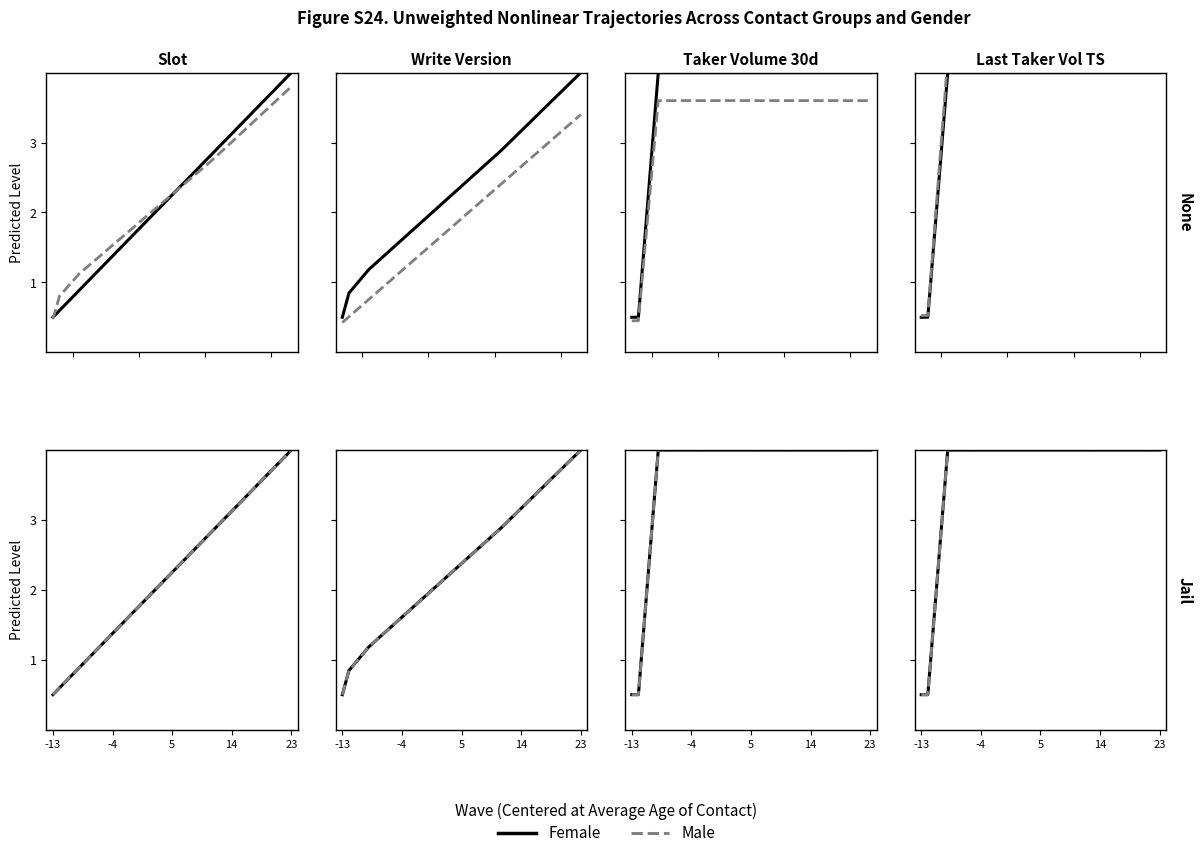

List the series in order of their peak value, highest first.

Female, Male